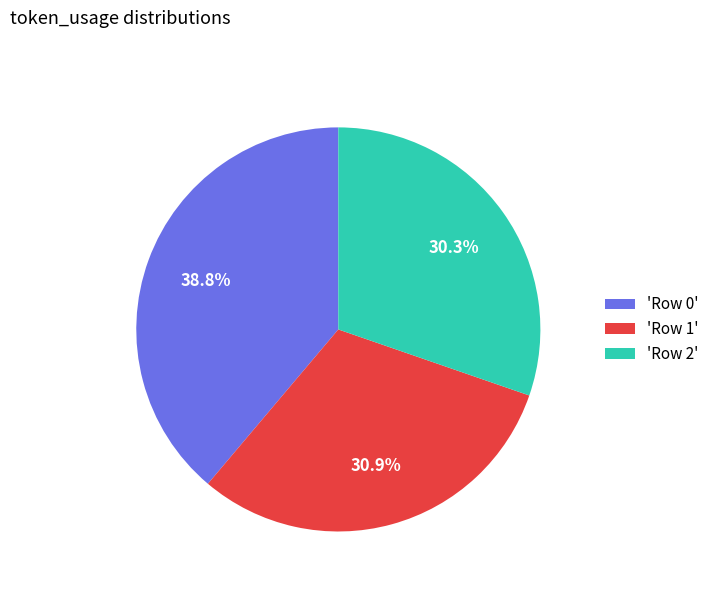

How many slices are in this pie chart?

3